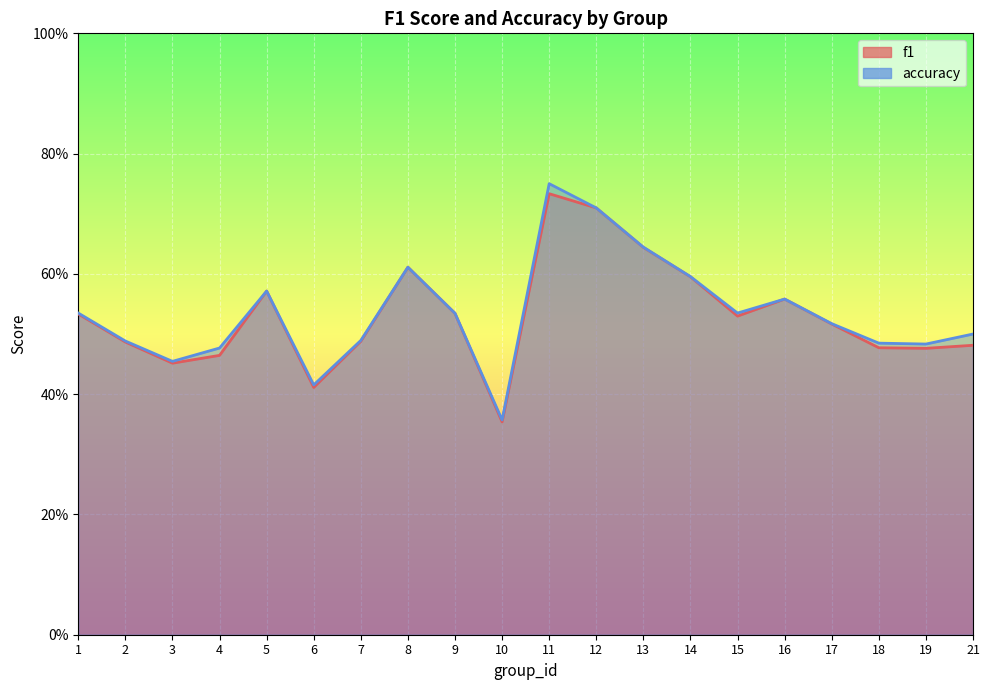

List the series in order of their peak value, lowest first.

f1, accuracy